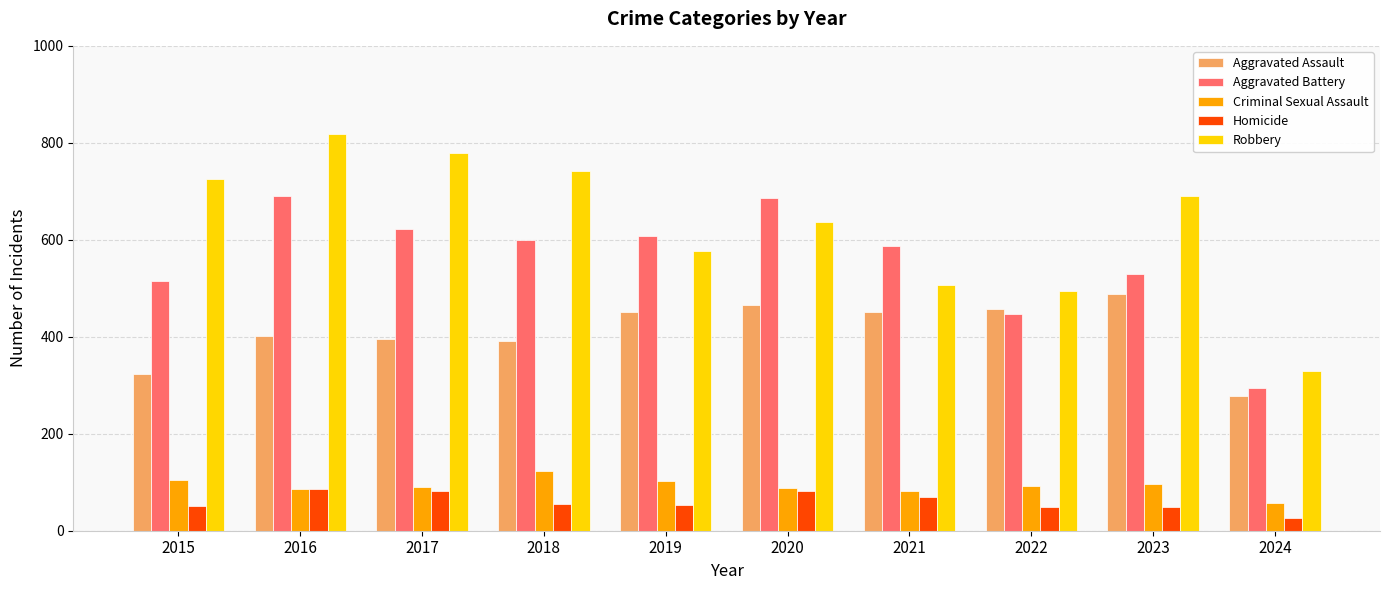

Which series has the largest total across all categories?

Robbery